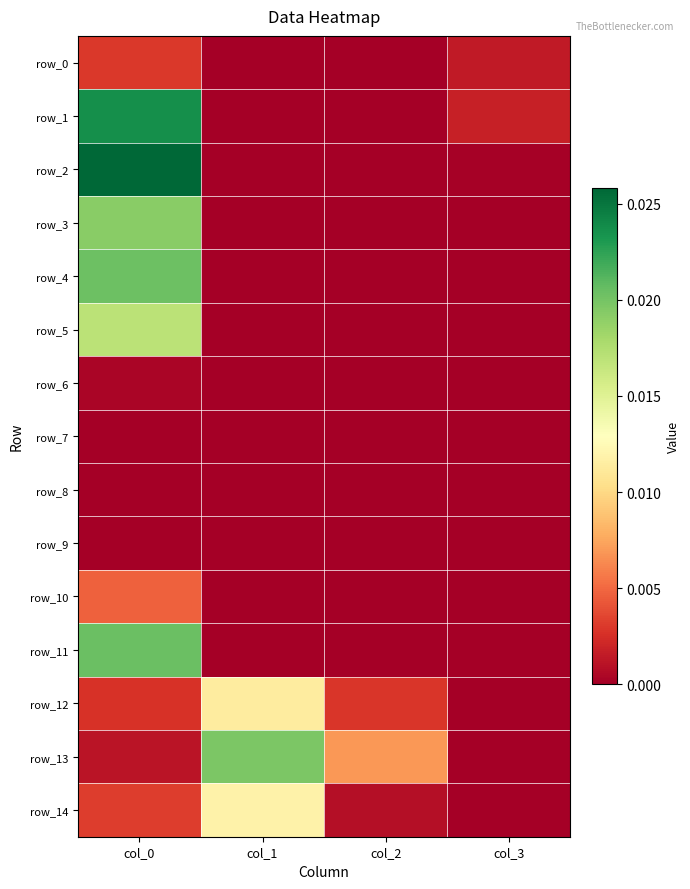

True or false: row_14 has a value of -0.0 at col_3.

False